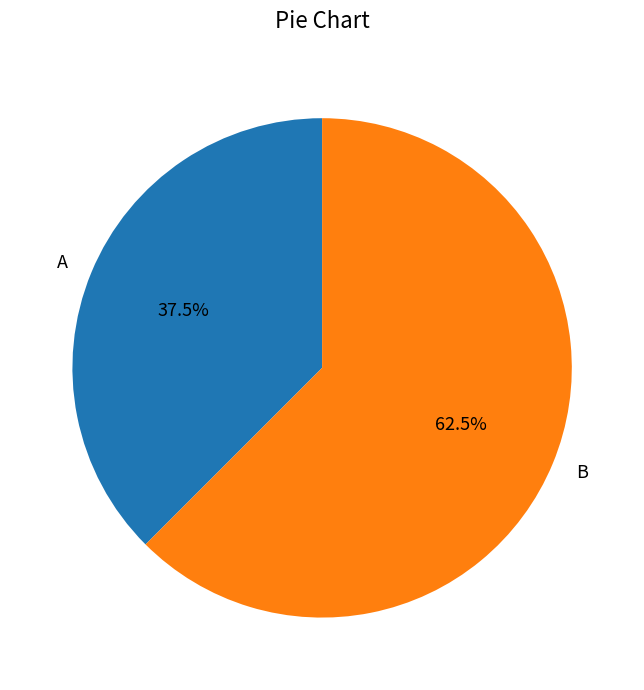

How much of the chart is everything except B?

37.5%